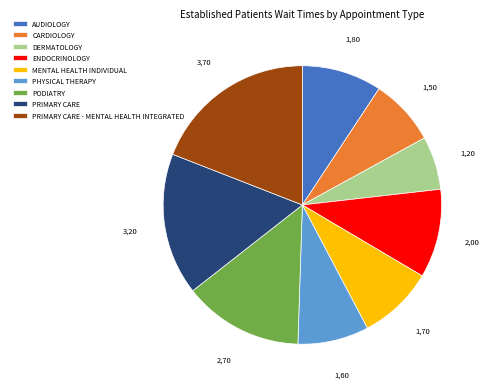

True or false: DERMATOLOGY accounts for 17% of the total.

False